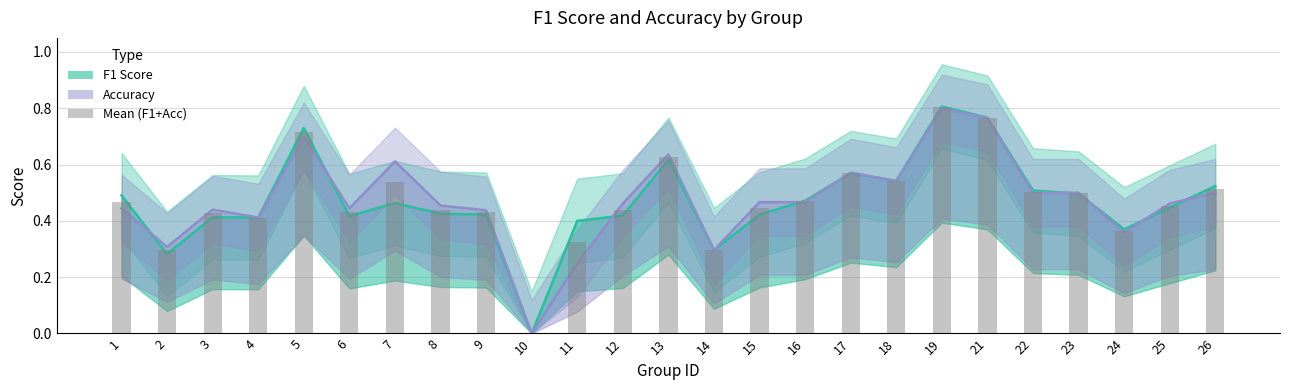

How many values in accuracy are above zero?

24